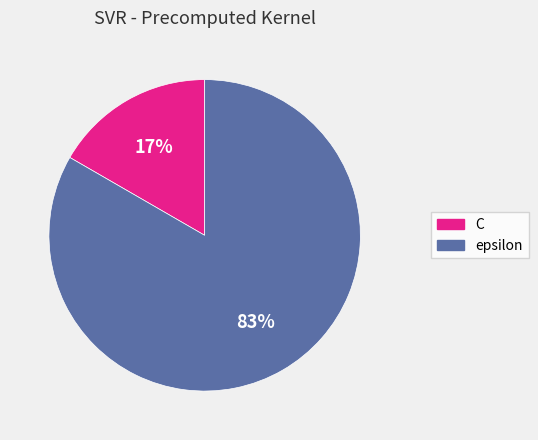

Is the sum of C and epsilon greater than half?

Yes